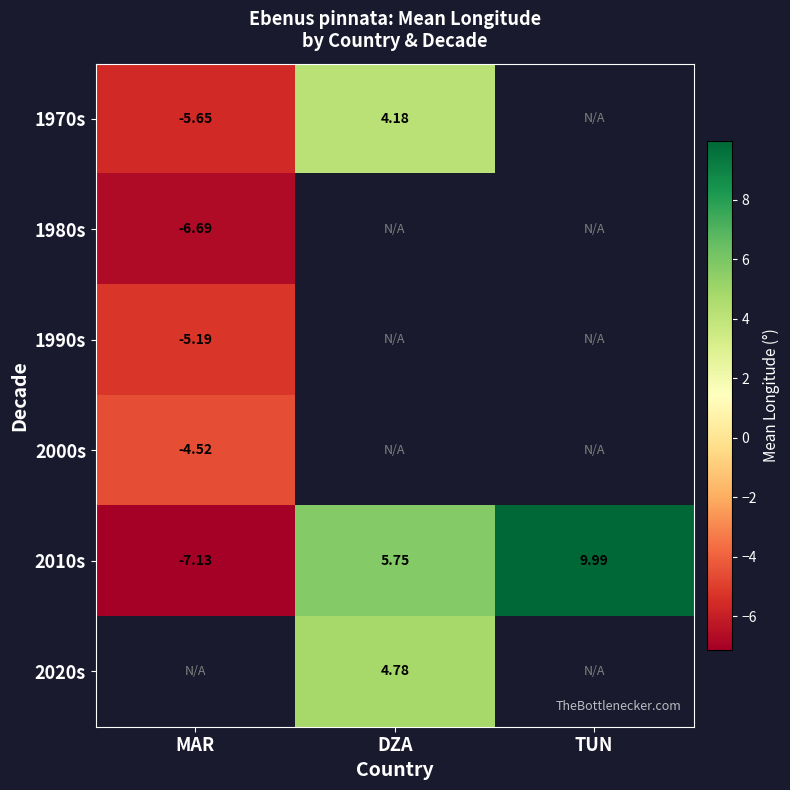

Which has a higher value, MAR or DZA?

DZA